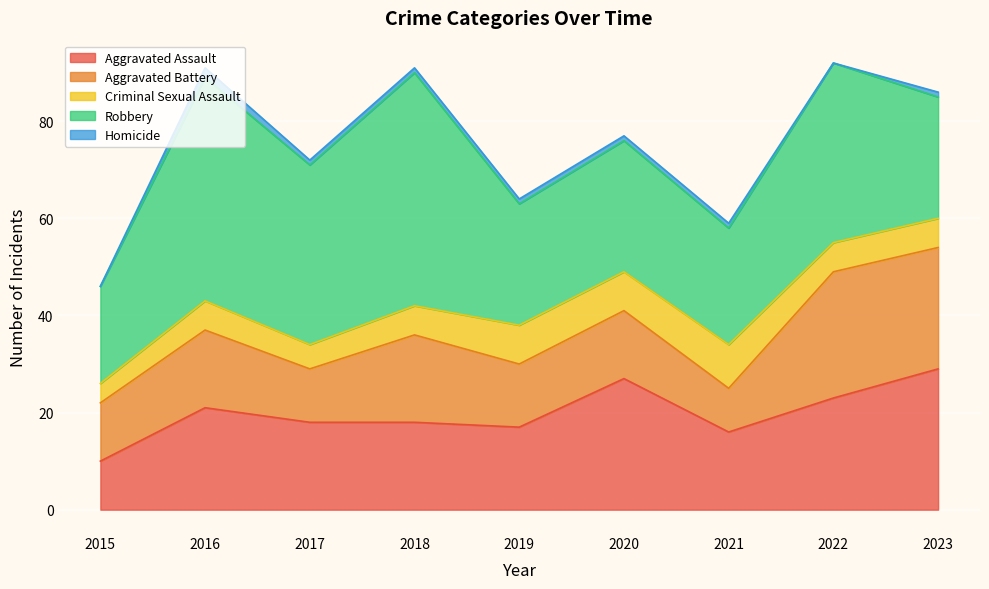

Reading left to right, transcribe all the data shown in this chart.

Aggravated Assault: 10	21	18	18	17	27	16	23	29
Aggravated Battery: 12	16	11	18	13	14	9	26	25
Criminal Sexual Assault: 4	6	5	6	8	8	9	6	6
Robbery: 20	46	37	48	25	27	24	37	25
Homicide: 0	2	1	1	1	1	1	0	1